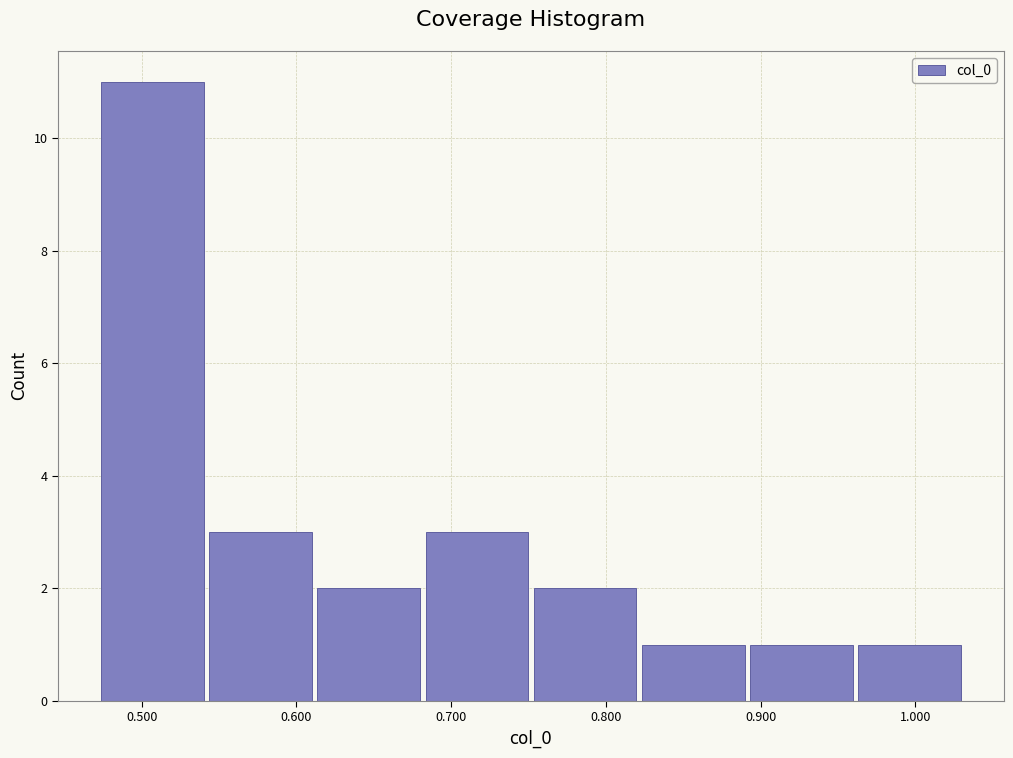

Reading left to right, transcribe this chart: for each bar, give the range it covers on the x-axis and its height. Neither the bar edges nor the heights are printed on the chart, so give them approximately, as read against the axes.

0.47 to 0.54: 11
0.54 to 0.61: 3
0.61 to 0.68: 2
0.68 to 0.75: 3
0.75 to 0.82: 2
0.82 to 0.89: 1
0.89 to 0.96: 1
0.96 to 1.03: 1